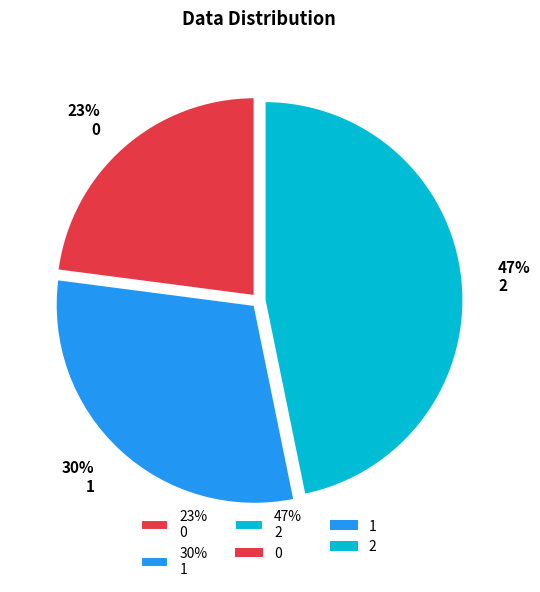

Does 47% 2 account for over 50% of the chart?

No